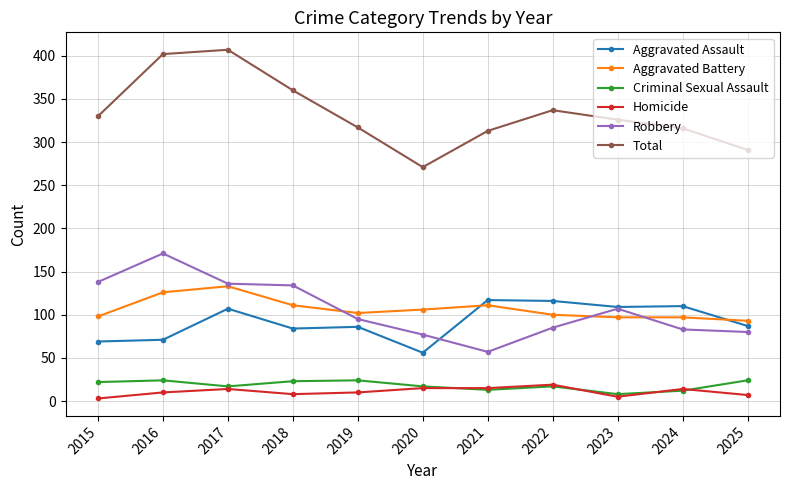

What value does the Robbery series have at 2016, to the nearest 10?

170